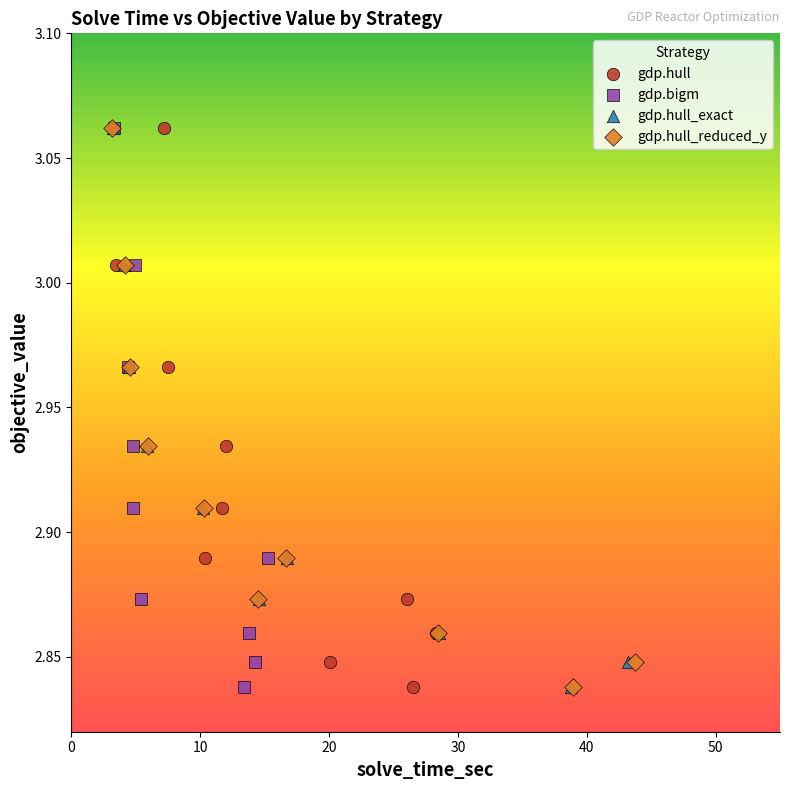

What are all the series names shown in the legend?

gdp.hull, gdp.bigm, gdp.hull_exact, gdp.hull_reduced_y